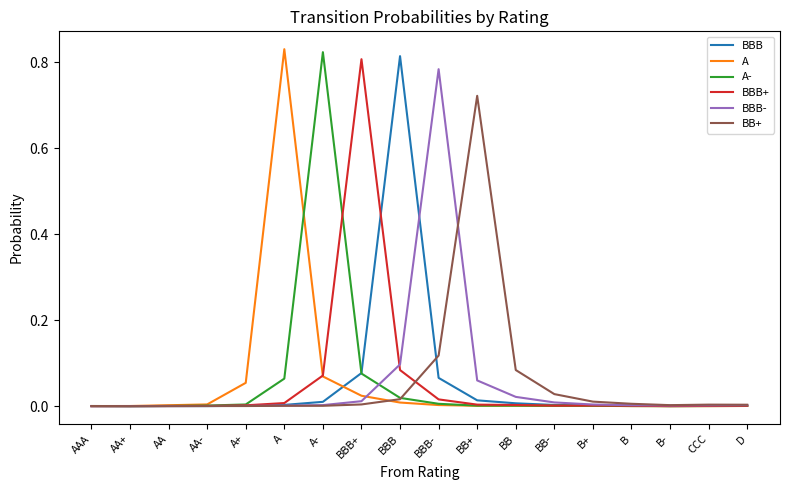

Between A+ and BBB, which series saw the biggest shift?

BBB